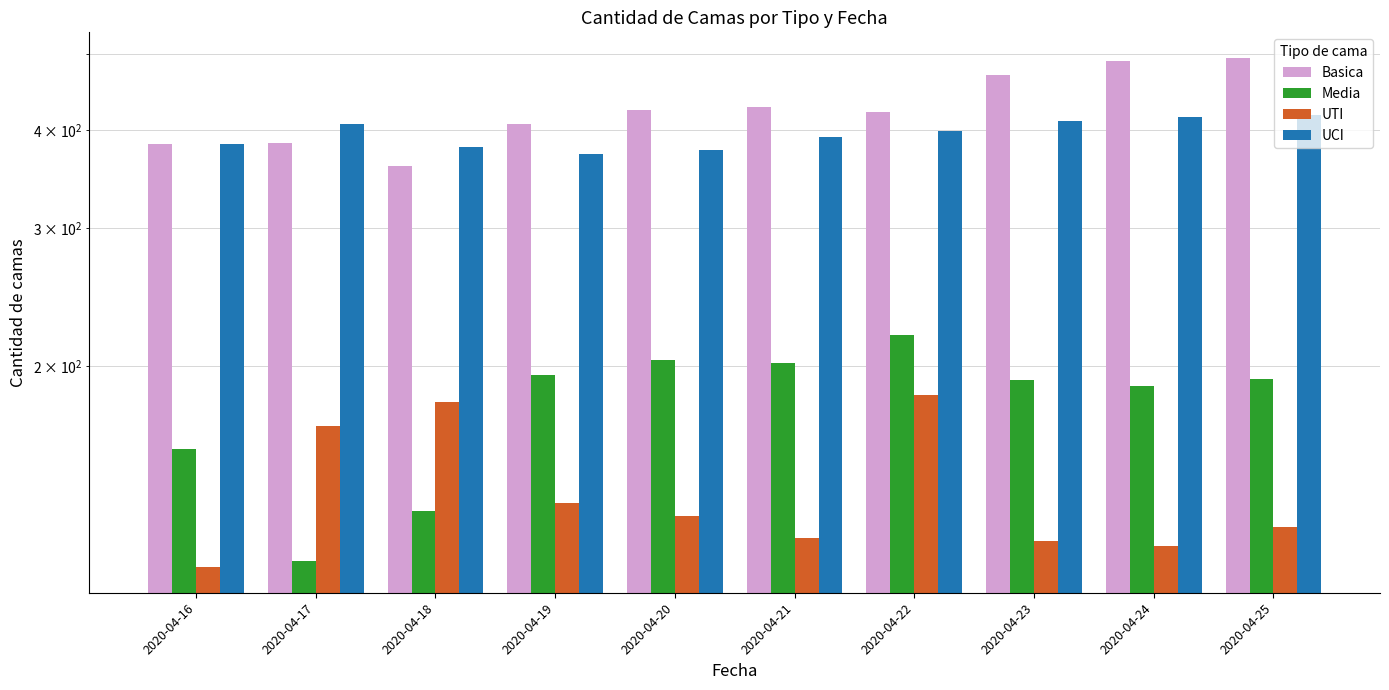

True or false: UTI has a value of 134 at 2020-04-19.

True